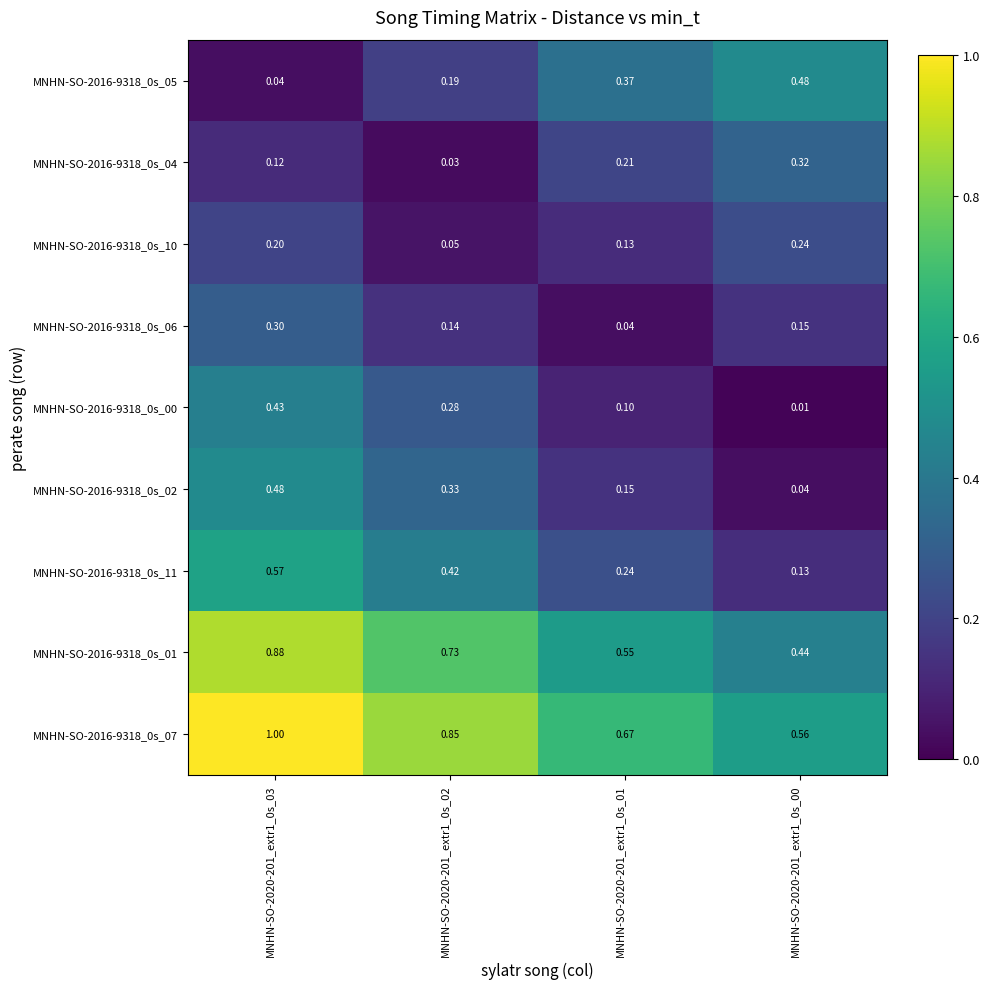

How many categories are shown in the chart?

4